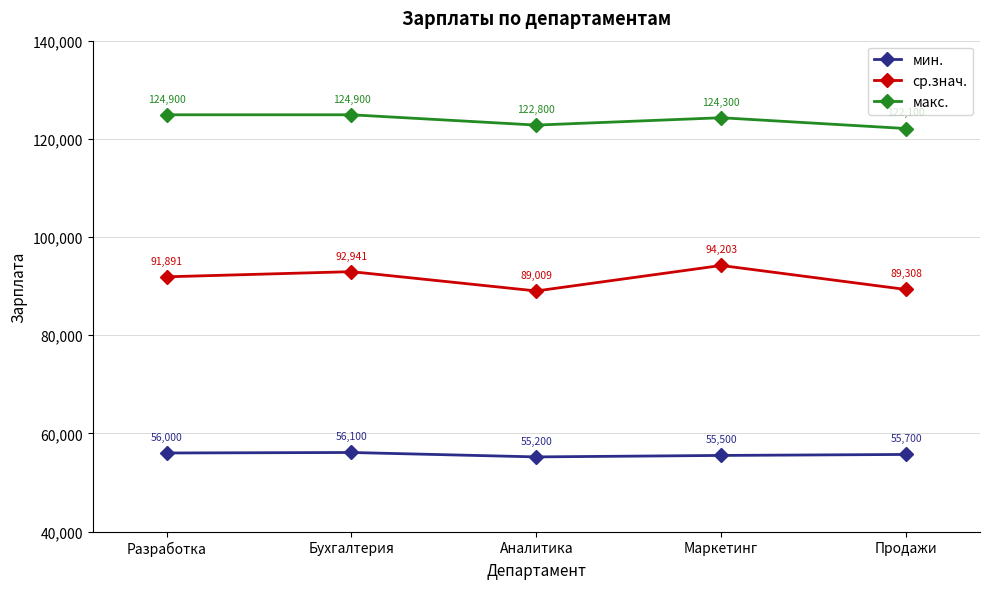

Count the мин. values in the range 55500 to 56000.

3